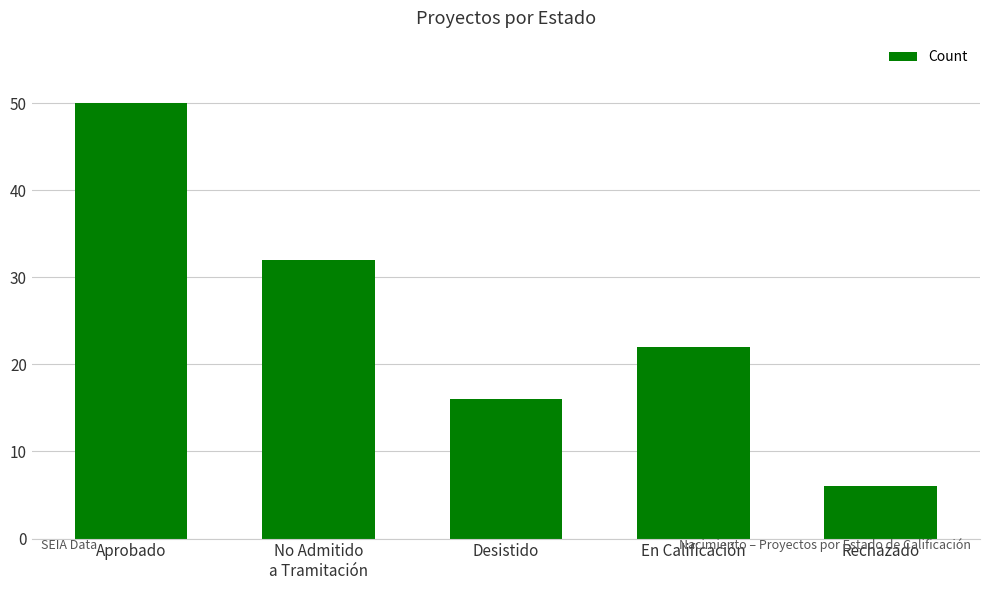

Reading left to right, extract all data points from this chart.

Aprobado=50	No Admitido
a Tramitación=32	Desistido=16	En Calificación=22	Rechazado=6